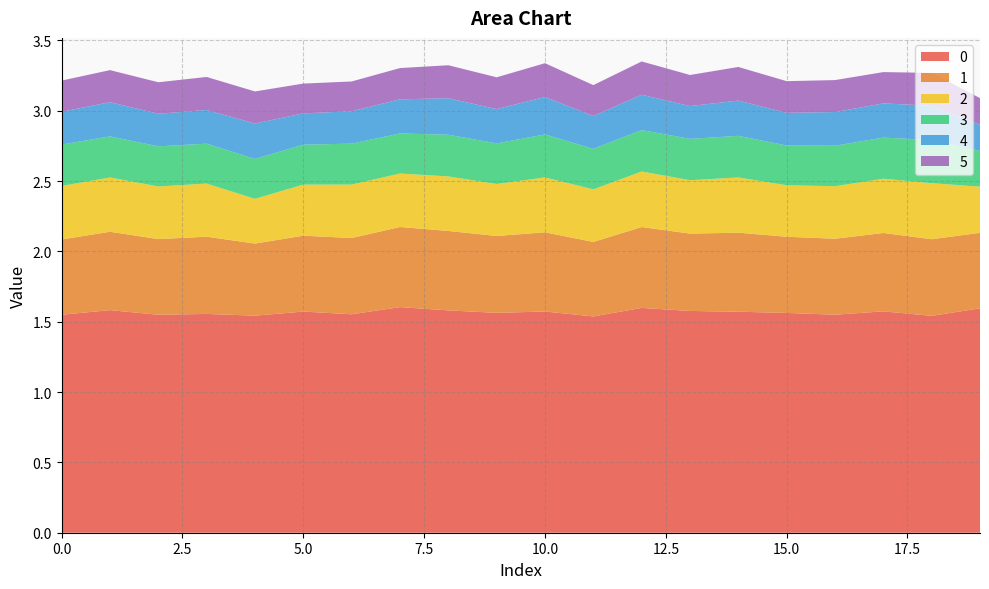

Reading right to left, transcribe all the data shown in this chart.

0: 1.6	1.5	1.6	1.6	1.6	1.6	1.6	1.6	1.5	1.6	1.6	1.6	1.6	1.6	1.6	1.5	1.6	1.5	1.6	1.6
1: 0.5	0.5	0.6	0.5	0.5	0.6	0.5	0.6	0.5	0.6	0.5	0.6	0.6	0.5	0.5	0.5	0.5	0.5	0.6	0.5
2: 0.3	0.4	0.4	0.4	0.4	0.4	0.4	0.4	0.4	0.4	0.4	0.4	0.4	0.4	0.4	0.3	0.4	0.4	0.4	0.4
3: 0.3	0.3	0.3	0.3	0.3	0.3	0.3	0.3	0.3	0.3	0.3	0.3	0.3	0.3	0.3	0.3	0.3	0.3	0.3	0.3
4: 0.2	0.2	0.2	0.2	0.2	0.3	0.2	0.3	0.2	0.3	0.2	0.3	0.2	0.2	0.2	0.3	0.2	0.2	0.2	0.2
5: 0.2	0.2	0.2	0.2	0.2	0.2	0.2	0.2	0.2	0.2	0.2	0.2	0.2	0.2	0.2	0.2	0.2	0.2	0.2	0.2